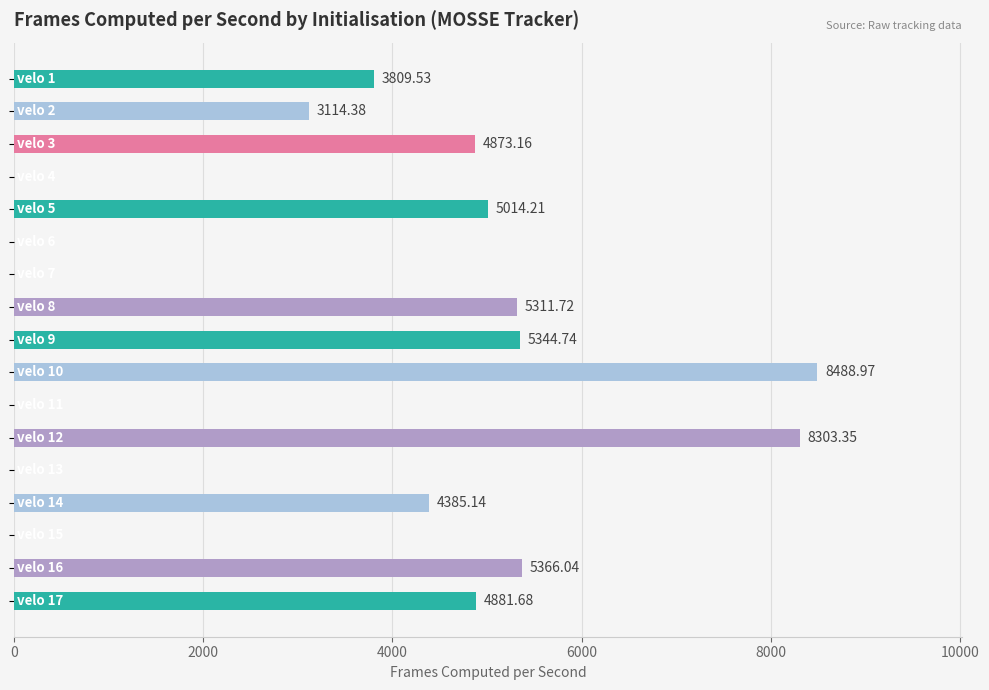

What is the sum of all values?

58892.9